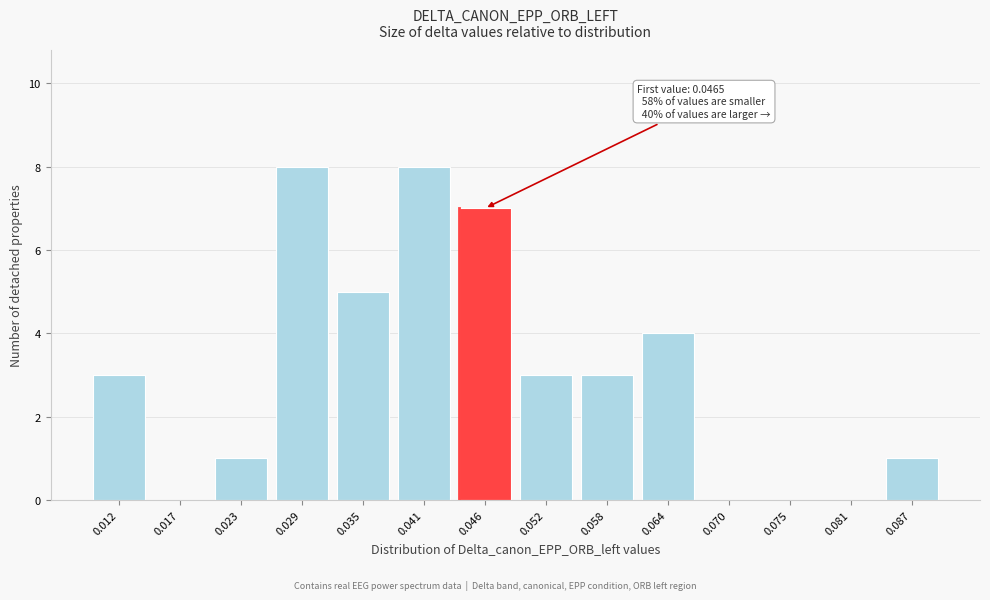

Reading left to right, what are all the values shown in this chart?

0.012=3	0.017=0	0.023=1	0.029=8	0.035=5	0.041=8	0.046=7	0.052=3	0.058=3	0.064=4	0.070=0	0.075=0	0.081=0	0.087=1